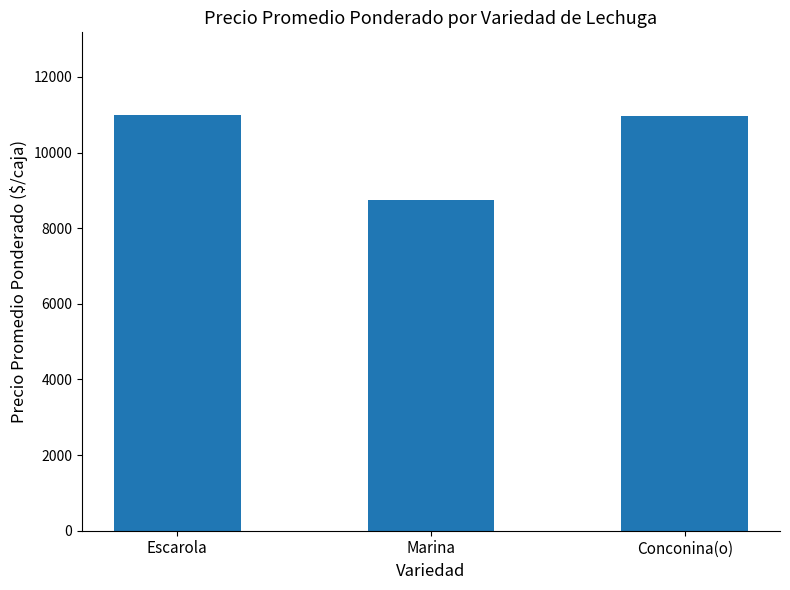

Is it true that the value at Marina is 12091?

False